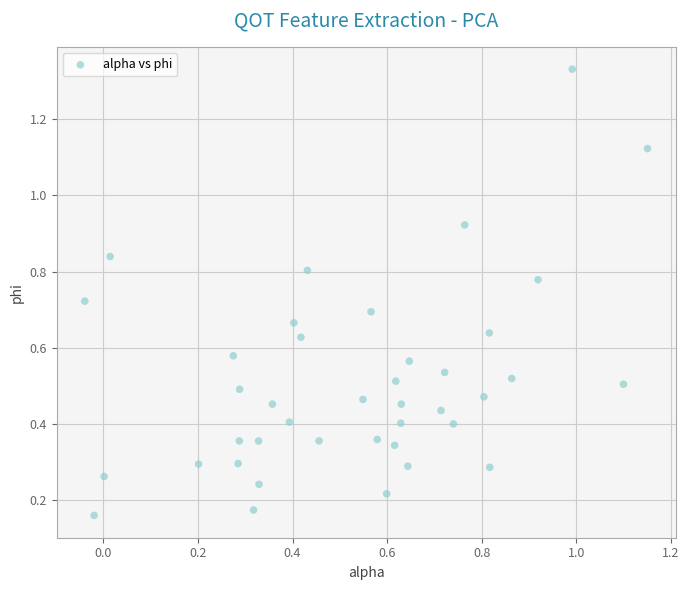

What is the range of X values (max minus min)?

1.2